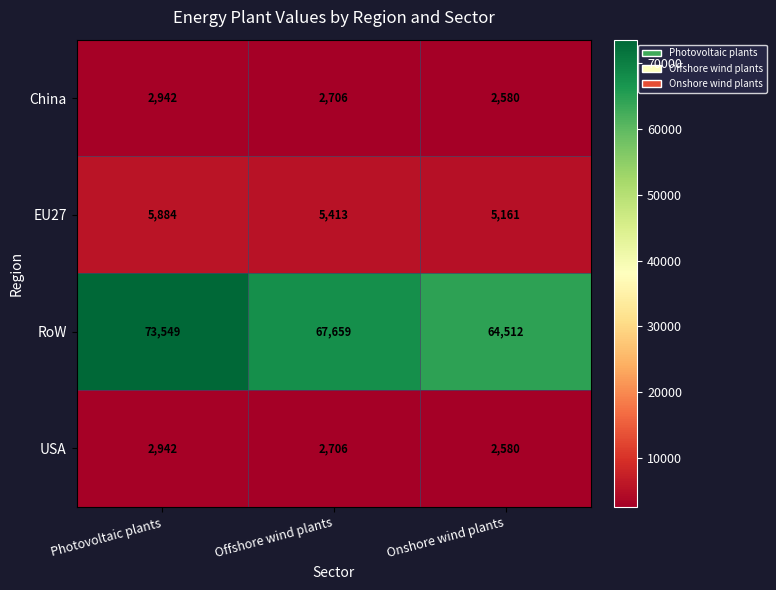

Reading left to right, what are all the values shown in this chart?

China: 2942	2706	2580
EU27: 5884	5413	5161
RoW: 73549	67659	64512
USA: 2942	2706	2580